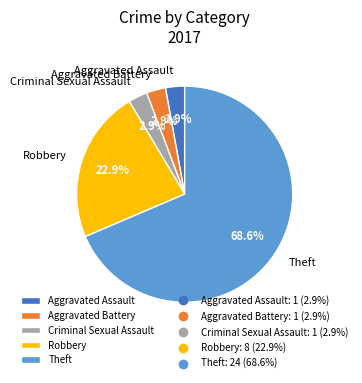

To the nearest percent, what is the combined percentage of Aggravated Battery and Robbery?

26%